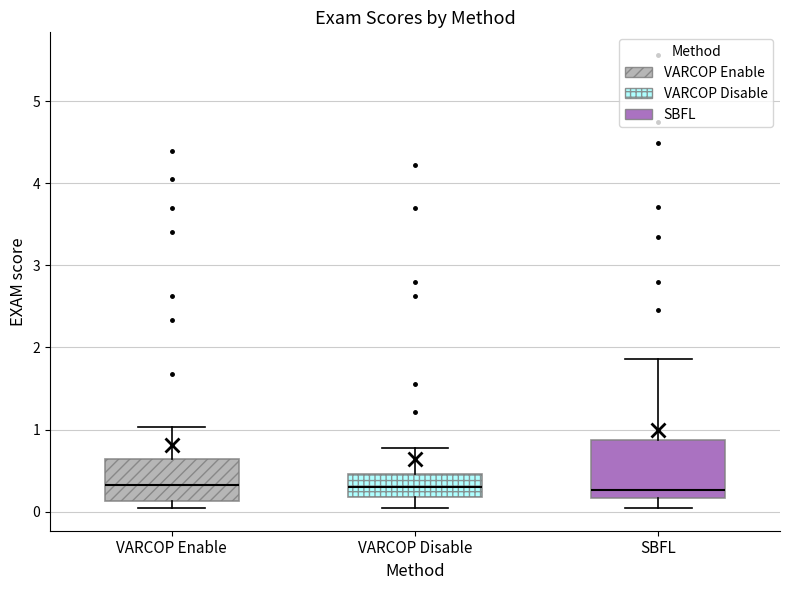

Reading left to right, read every box against the y-axis: the position of its median line, the range the box covers, and the ends of its whiskers. The values are not printed on the chart, so give them approximately, as read against the axis.

VARCOP Enable: median 0.3, box 0.1 to 0.6, whiskers 0.0 to 1.0
VARCOP Disable: median 0.3, box 0.2 to 0.5, whiskers 0.0 to 0.8
SBFL: median 0.3, box 0.2 to 0.9, whiskers 0.0 to 1.9